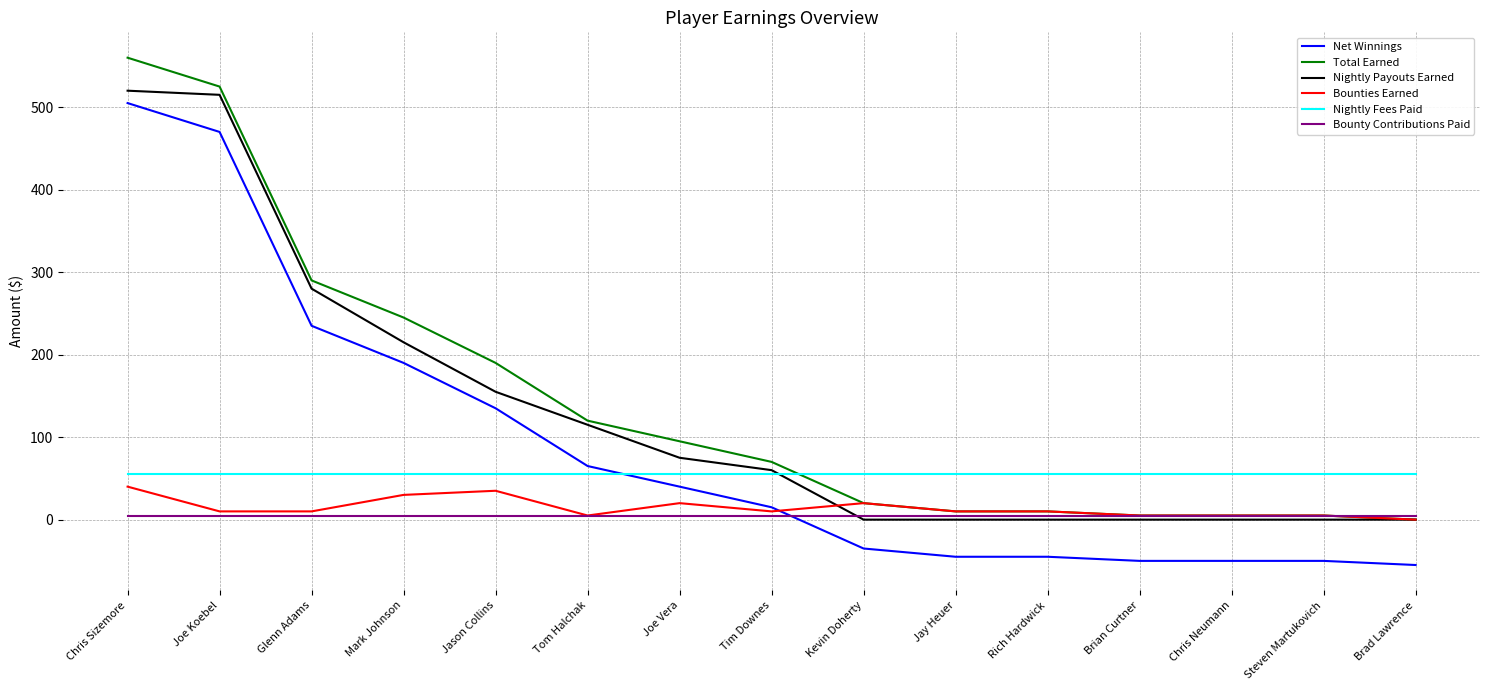

How many distinct data groups are displayed?

6